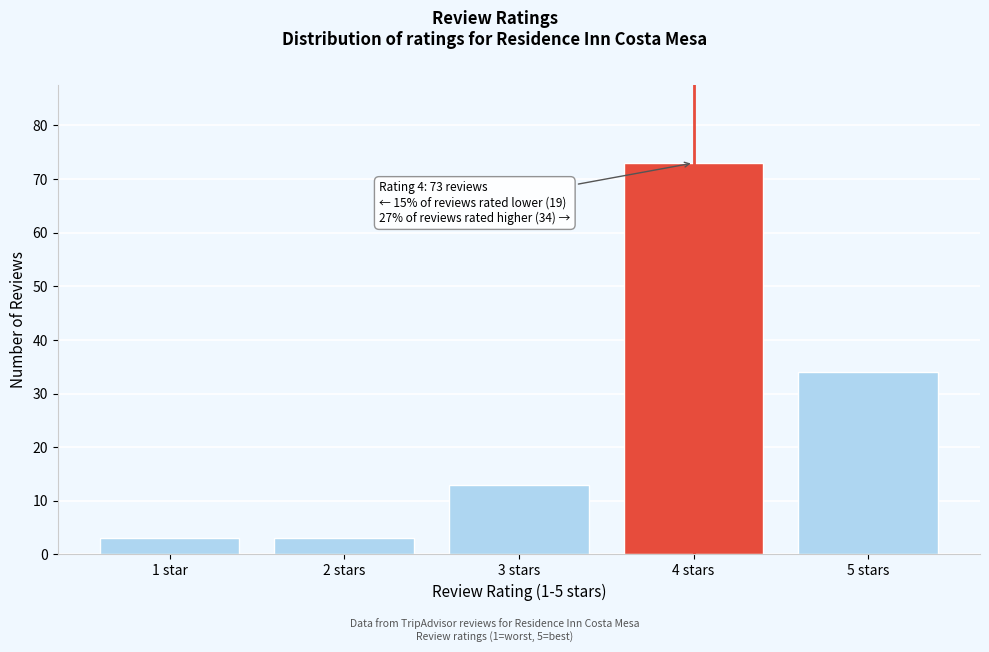

Reading left to right, transcribe all the data shown in this chart.

3	3	13	73	34